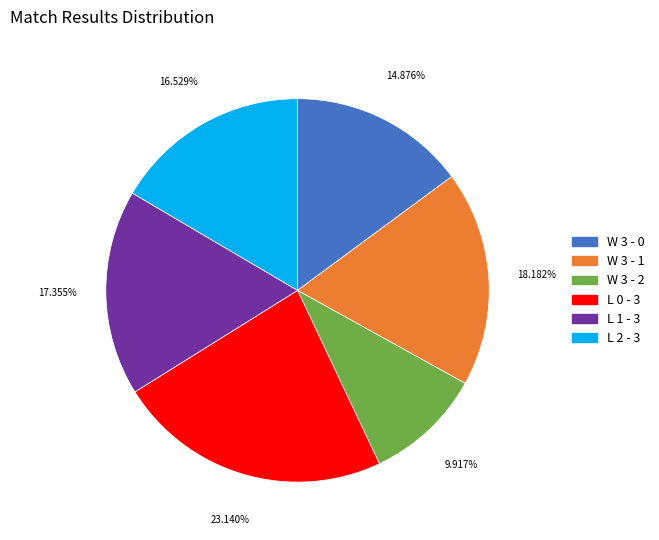

To the nearest percent, what percentage of the pie is W 3 - 2?

10%